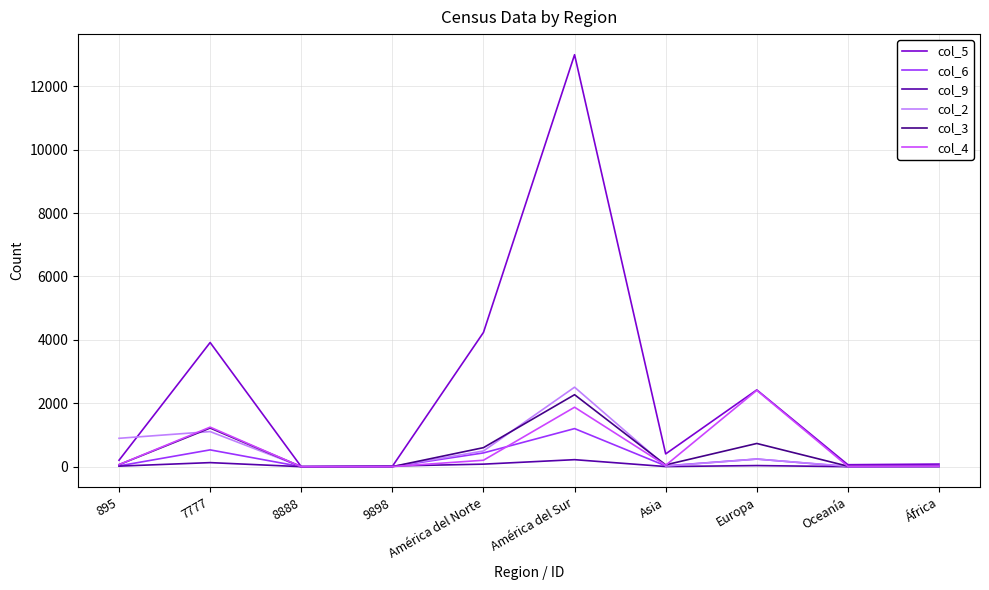

In col_6, how many points are higher than both neighbors (excluding endpoints)?

3